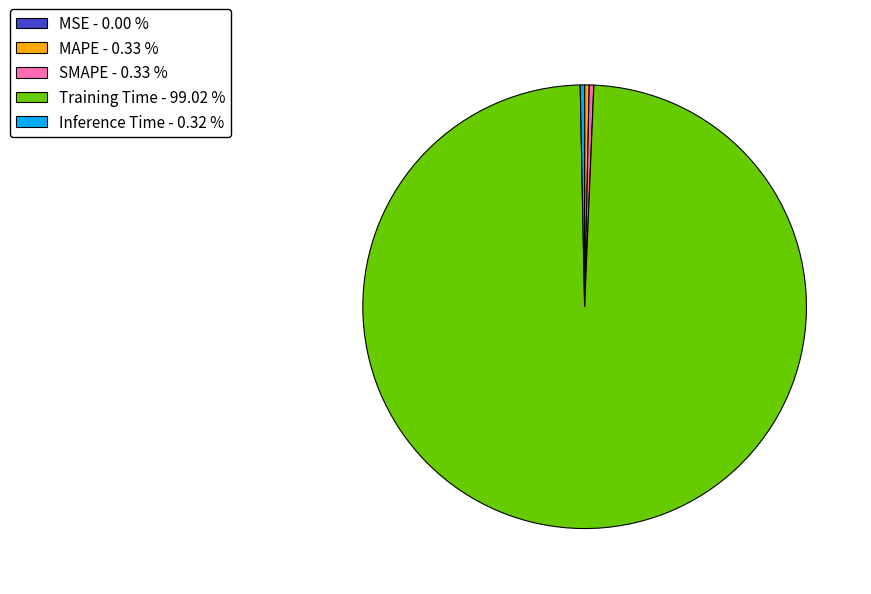

Is Inference Time - 0.32 % the majority of the pie?

No